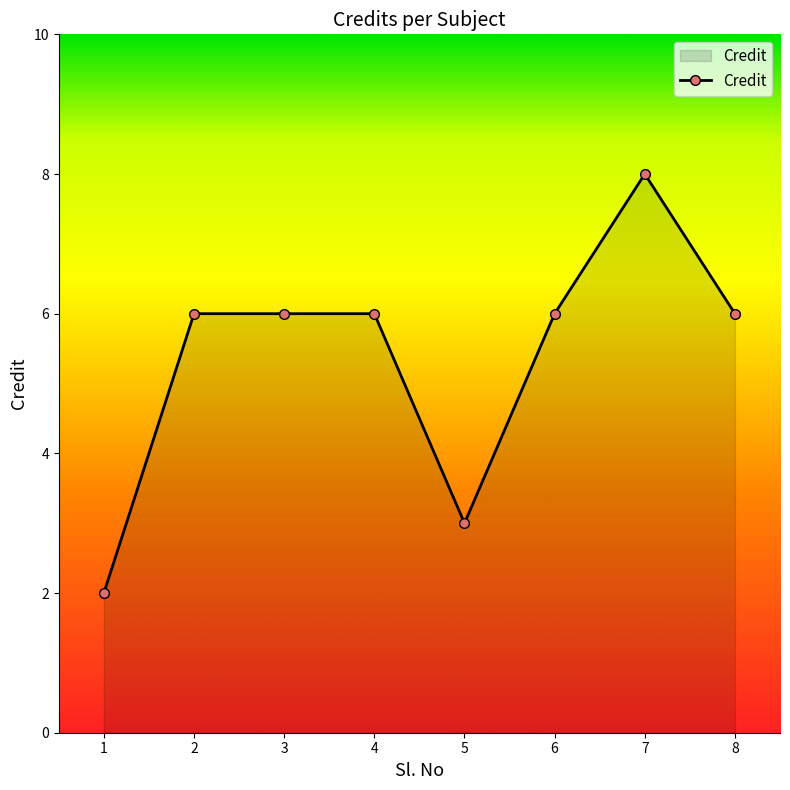

True or false: there are more than 0 points higher than both neighbors.

True